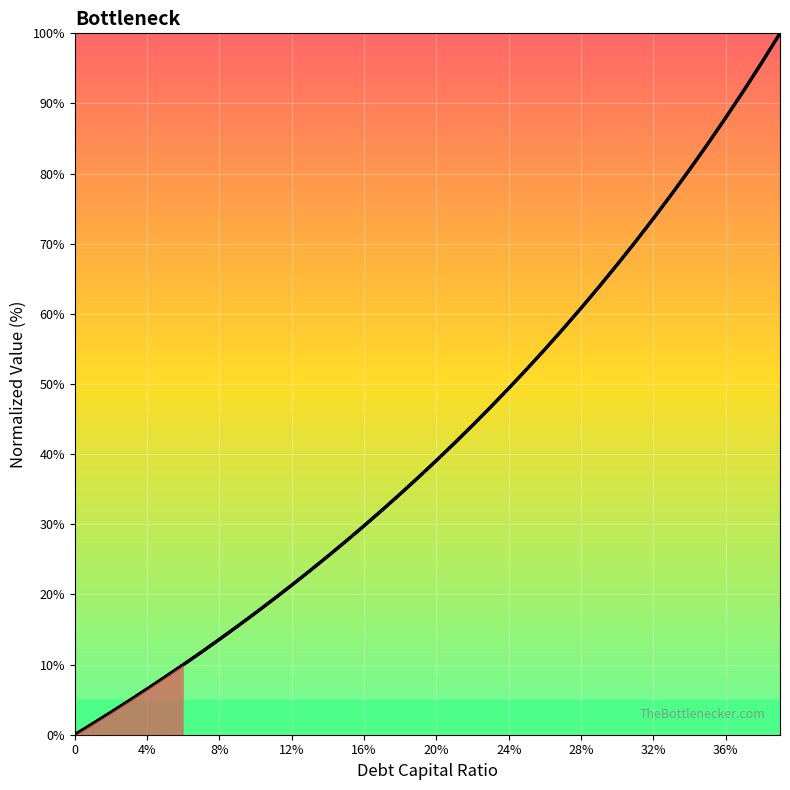

The value of debt_equity at 0.39 is 100.0. True or false?

True